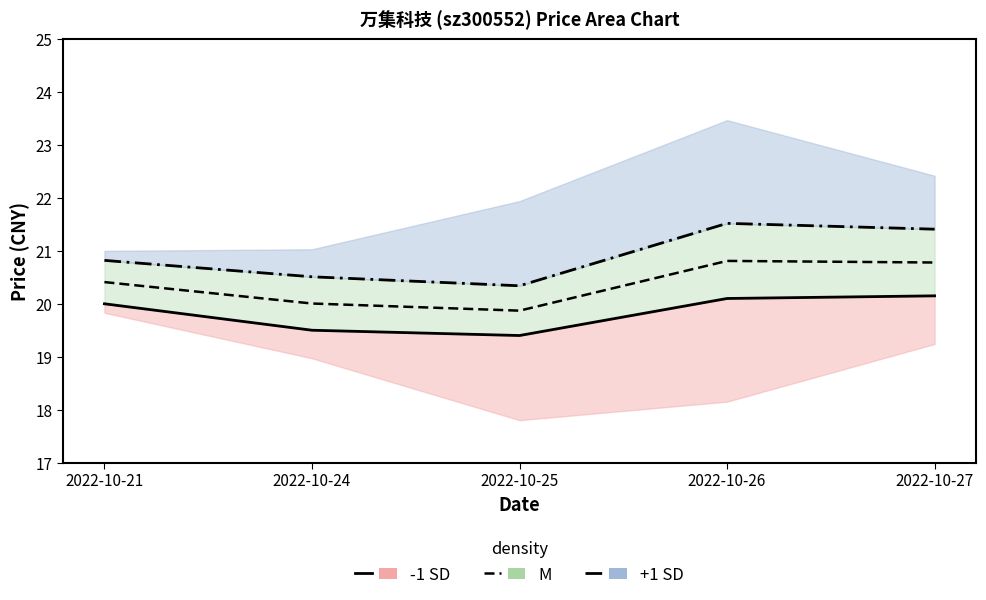

What is the value of the M point at the 4th from the left?

20.8